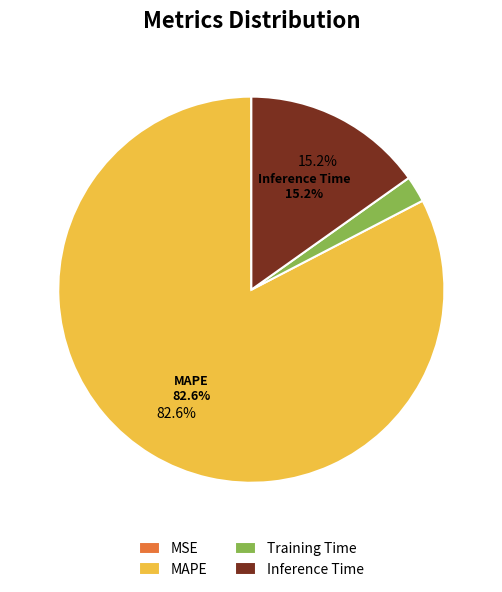

How much of the chart is everything except MAPE?

17.4%